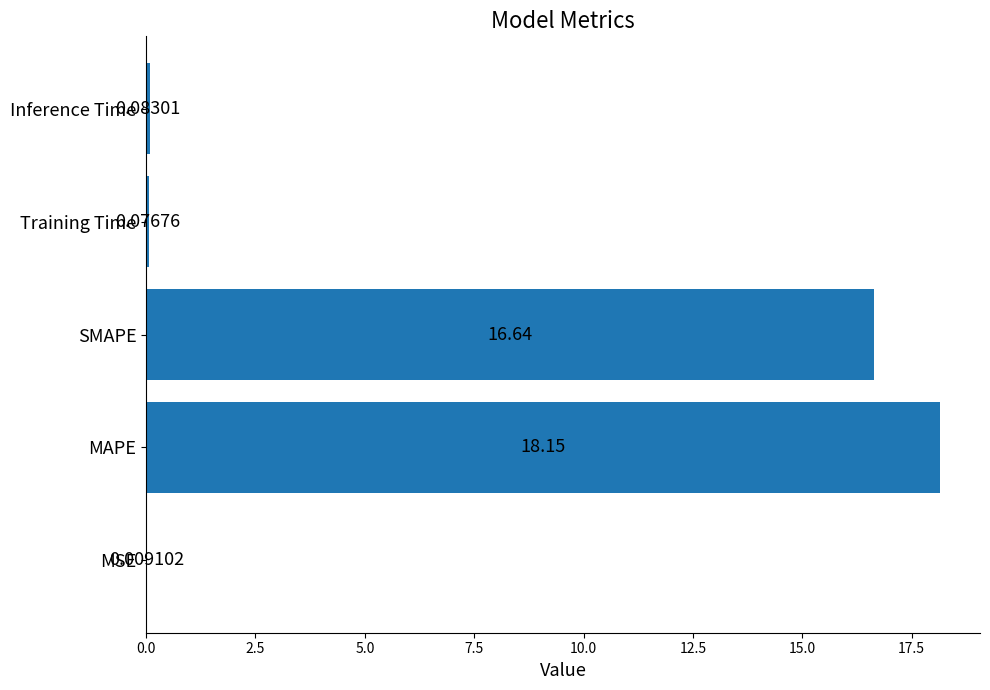

What is the sum of all values?

35.0